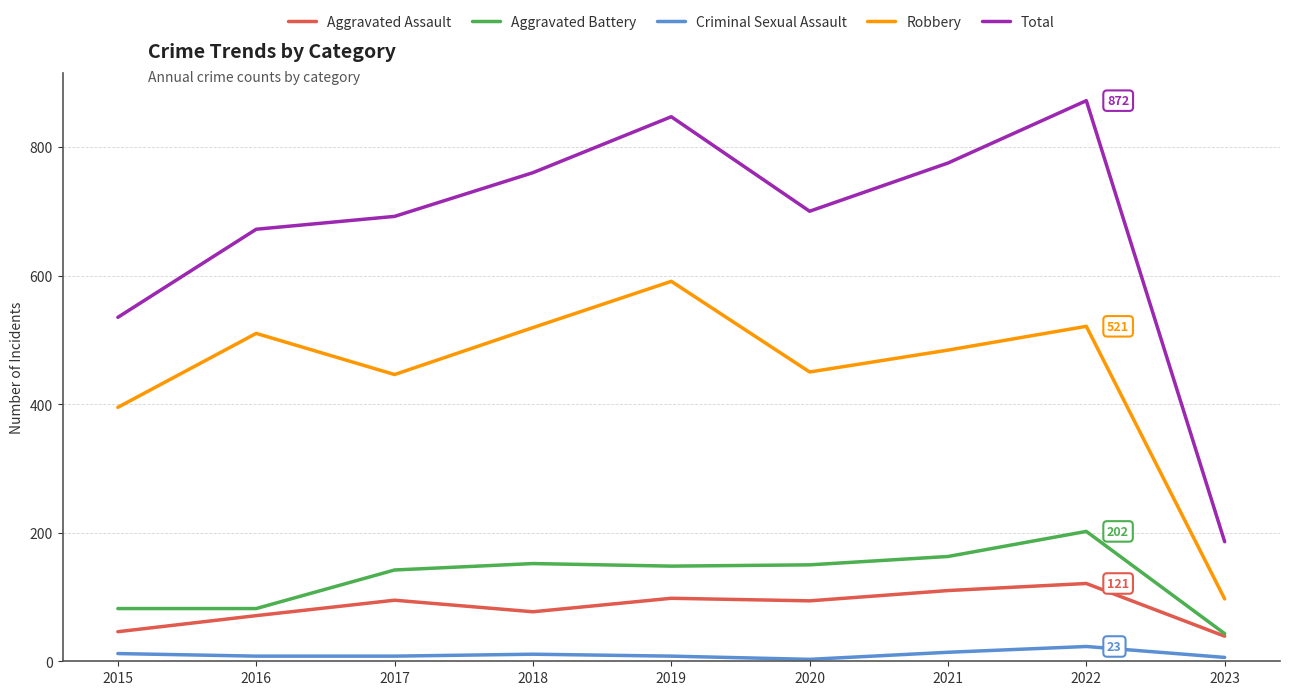

What is the sum of the Robbery values at 2021 and 2020?

934